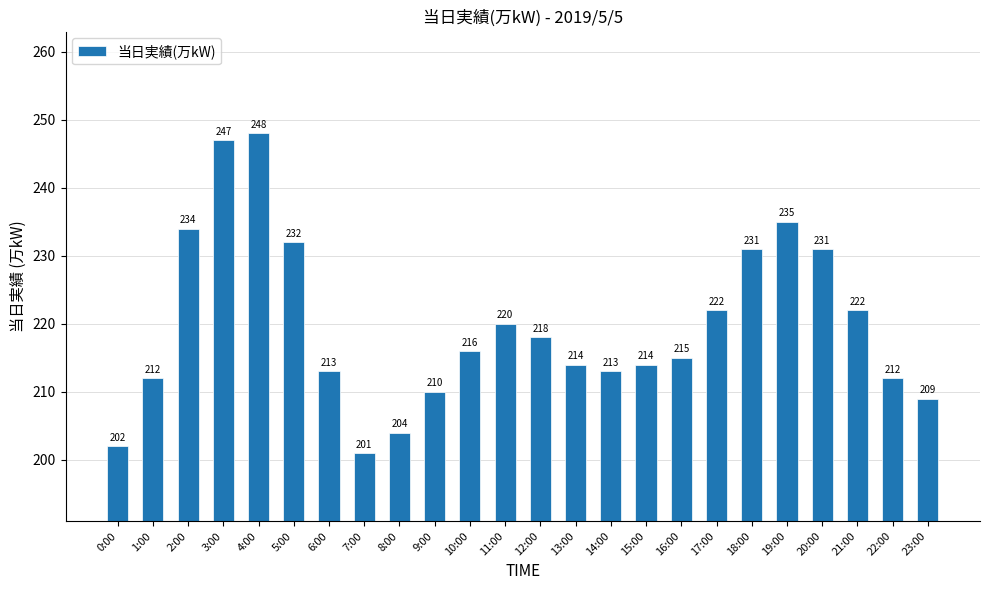

How many distinct data groups are displayed?

1